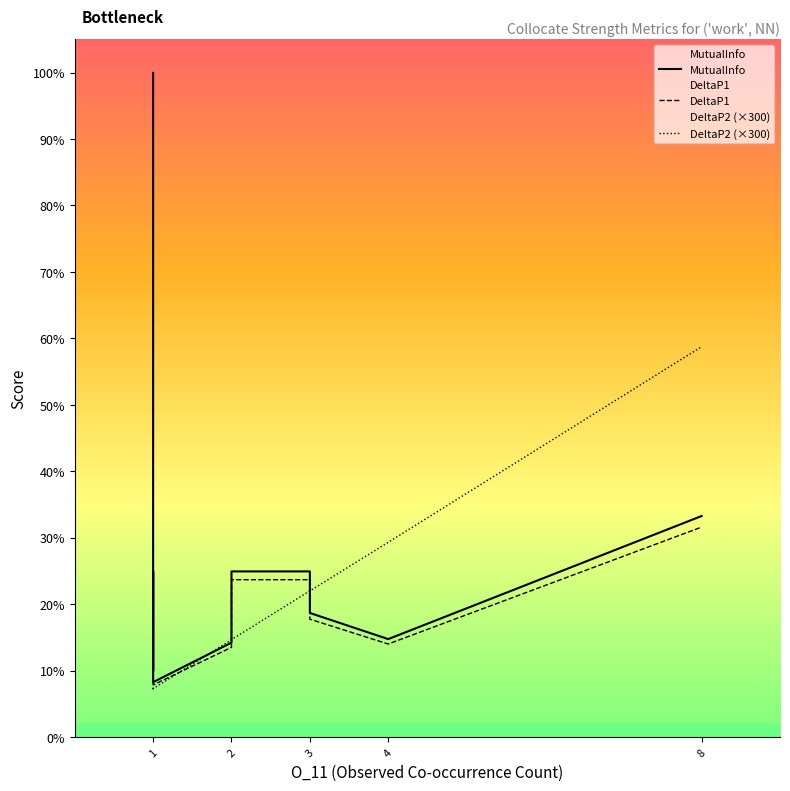

Reading left to right, what are all the values shown in this chart?

MutualInfo: 1.0	0.2	0.2	0.2	0.1	0.1	0.1	0.2	0.1	0.1	0.2	0.2	0.2	0.1	0.3
DeltaP1: 0.9	0.2	0.2	0.2	0.1	0.1	0.1	0.2	0.1	0.1	0.2	0.2	0.2	0.1	0.3
DeltaP2 (×300): 0.1	0.1	0.1	0.1	0.1	0.1	0.1	0.1	0.1	0.1	0.1	0.2	0.2	0.3	0.6